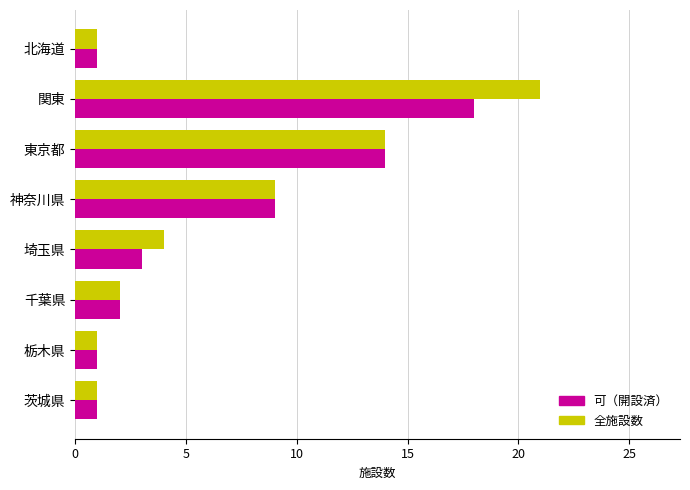

Where is 可（開設済） nearest to the value 9?

神奈川県